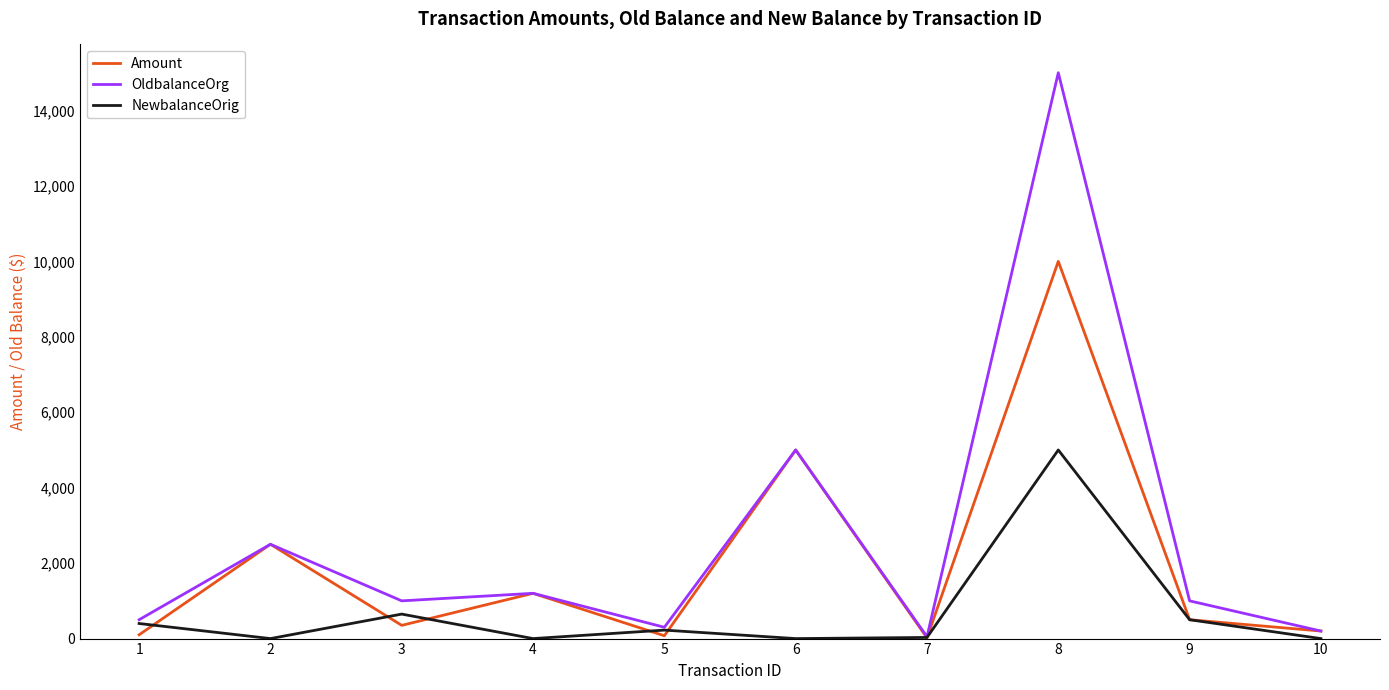

What is the minimum value for Amount?

20.0